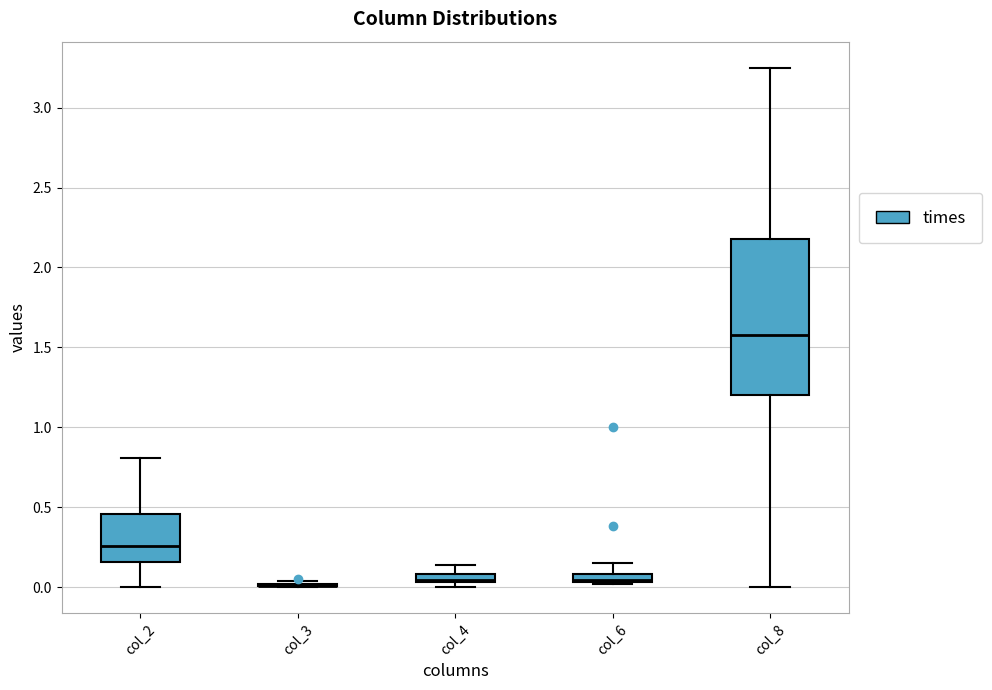

Which box is the tallest, from its lower edge to its upper edge?

col_8